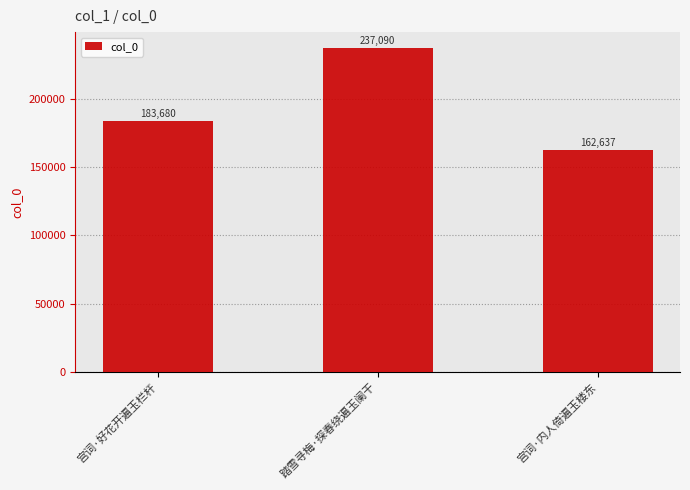

Is it true that the value at 宫词·好花开遍玉栏杆 is 96879?

False